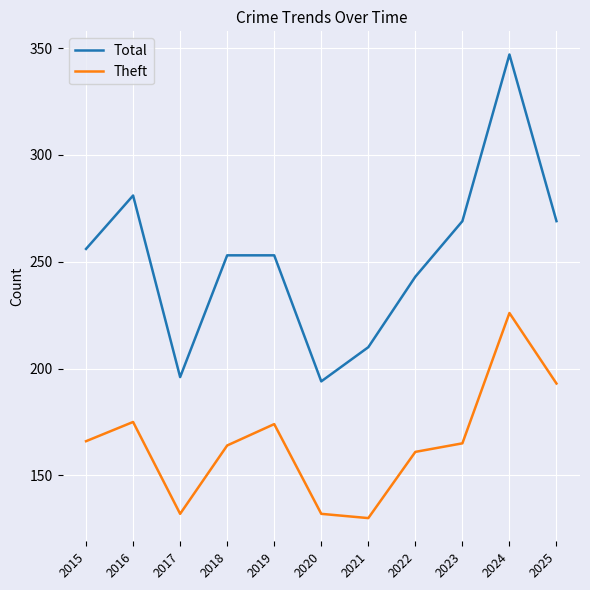

Where is the first local minimum for Theft?

2017